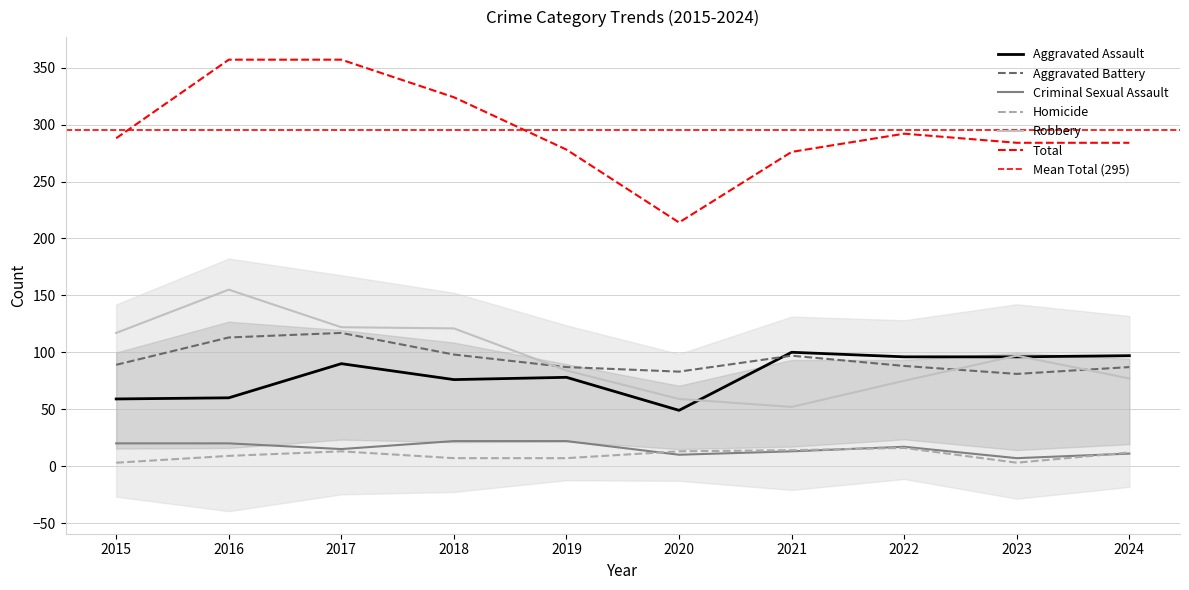

Reading left to right, what are all the values shown in this chart?

Aggravated Assault: 59	60	90	76	78	49	100	96	96	97
Aggravated Battery: 89	113	117	98	87	83	97	88	81	87
Criminal Sexual Assault: 20	20	15	22	22	10	13	17	7	11
Homicide: 3	9	13	7	7	13	14	16	3	12
Robbery: 117	155	122	121	84	59	52	75	97	77
Total: 288	357	357	324	278	214	276	292	284	284